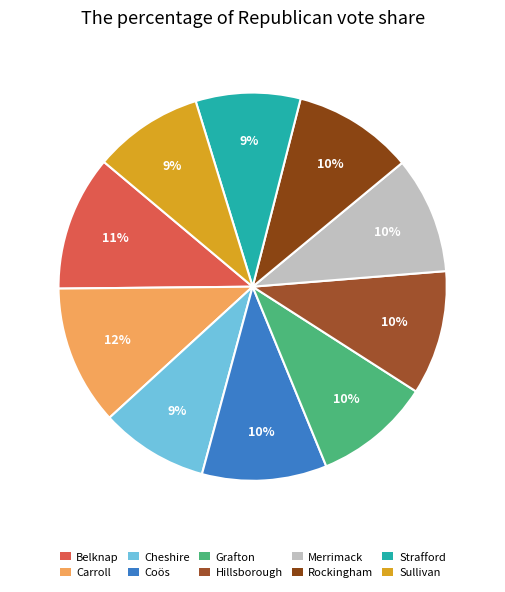

To the nearest percent, what percentage of the pie is Sullivan?

9%